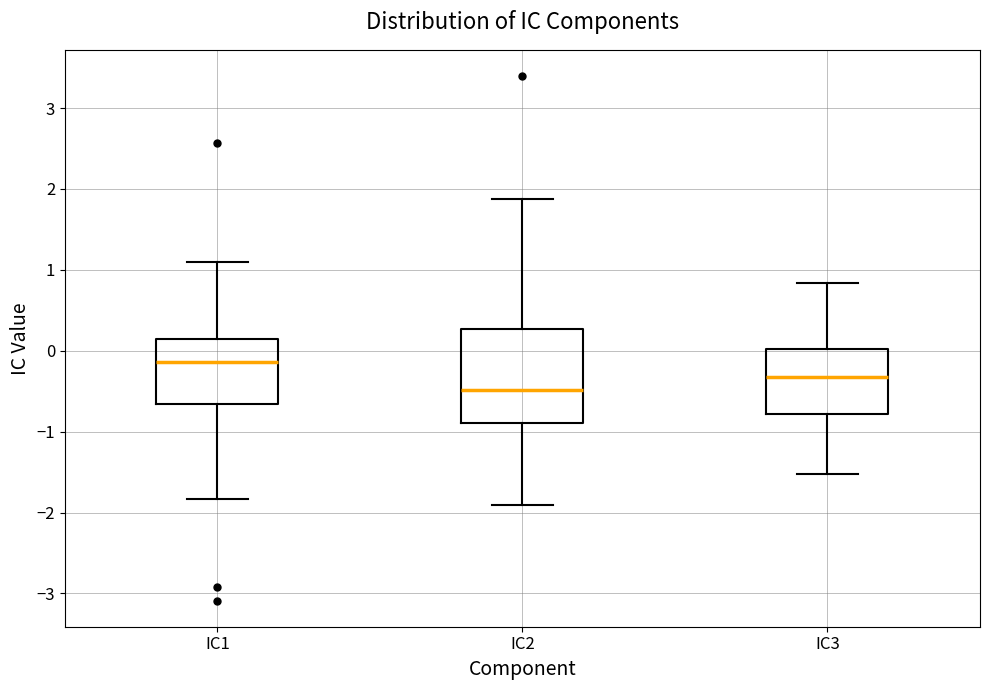

Which box has the highest median line?

IC1